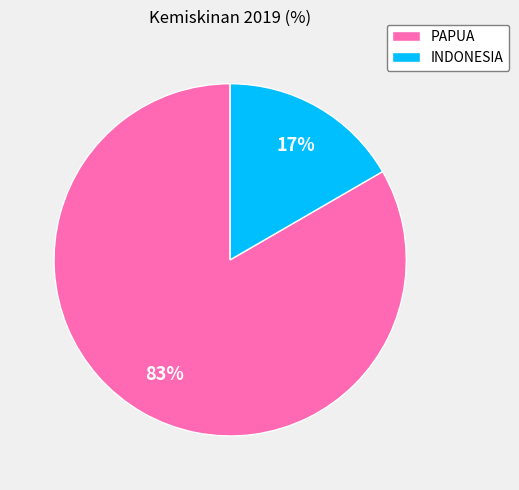

Does any single category account for the majority?

Yes